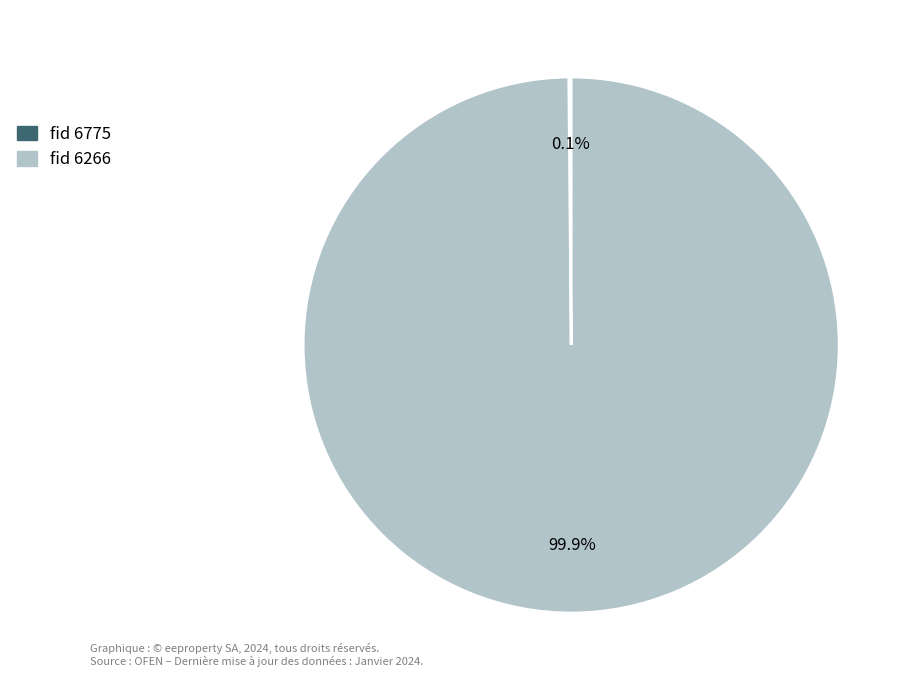

Is there a majority slice in this chart?

Yes